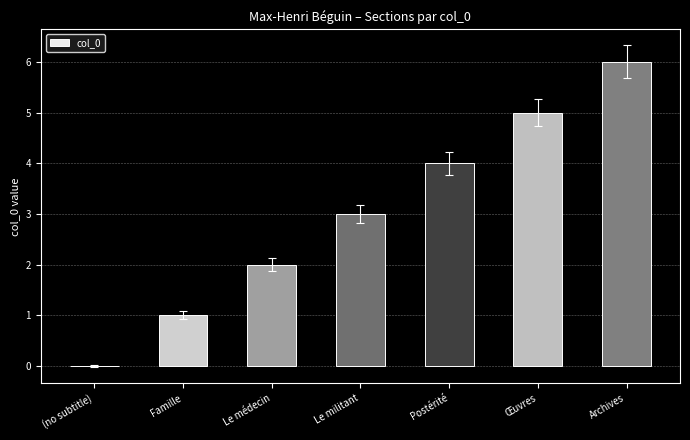

Between Le militant and (no subtitle), which is larger?

Le militant